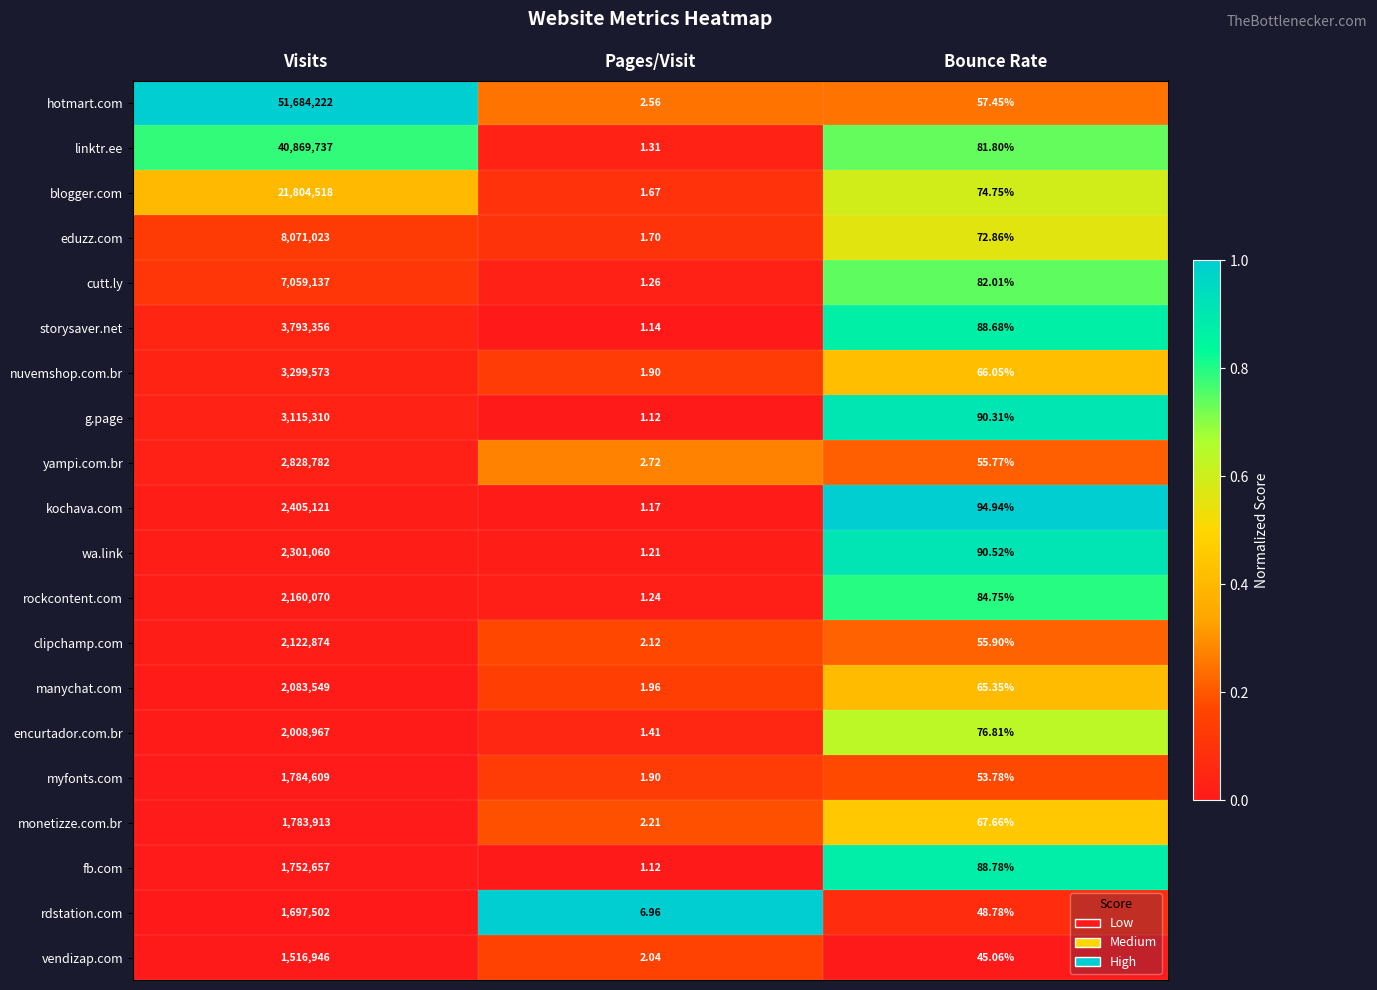

Which series changed the most between Visits and Bounce Rate?

hotmart.com